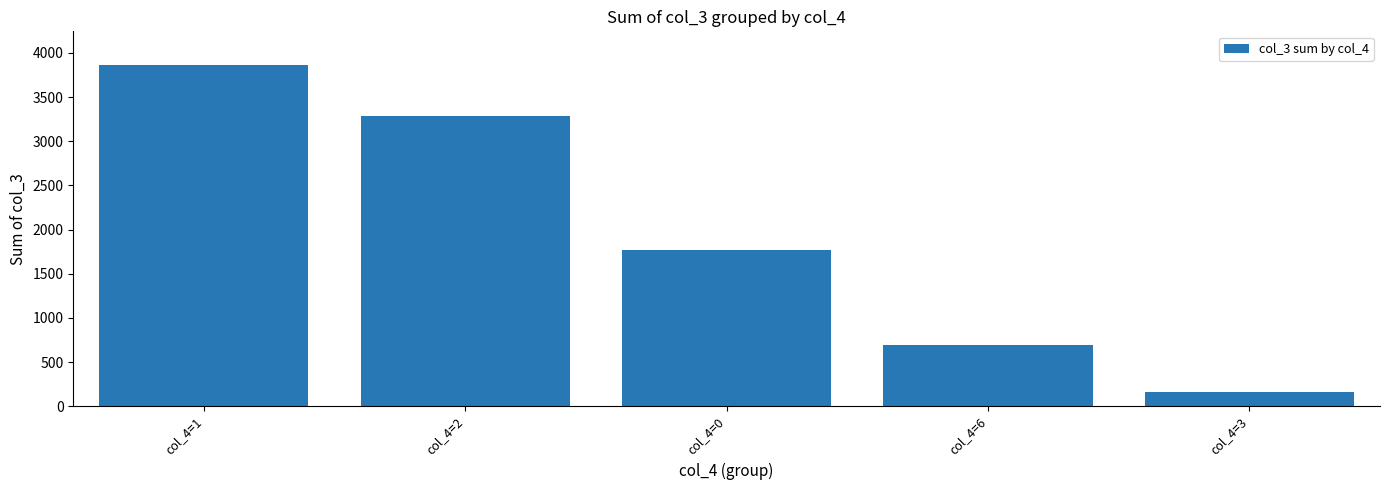

Is it true that the value at col_4=3 is 156?

True